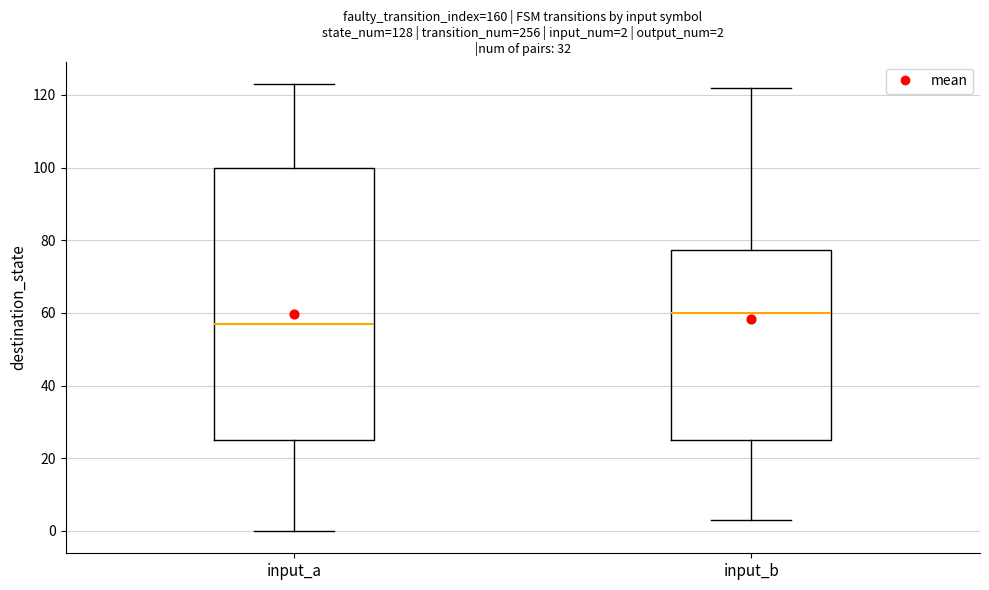

Comparing the boxes themselves (not the whiskers), which one is the tallest?

input_a